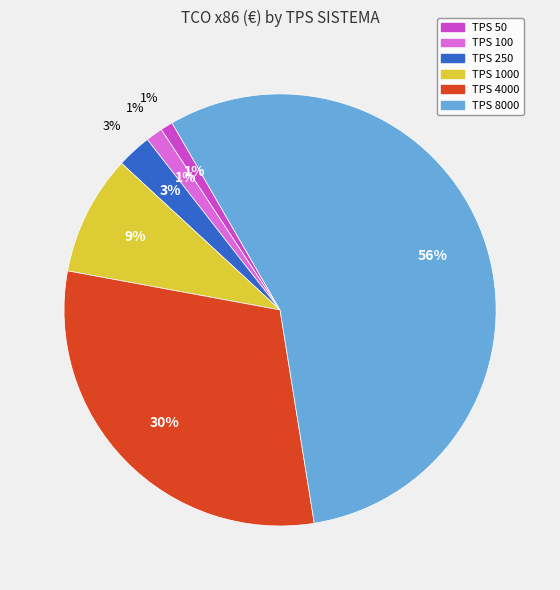

Is it true that 8000 is 56% of the pie?

True